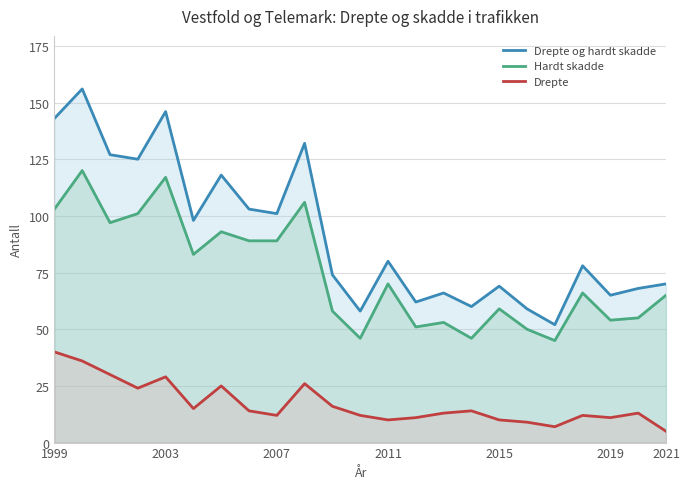

True or false: Hardt skadde and Drepte cross at least once.

False